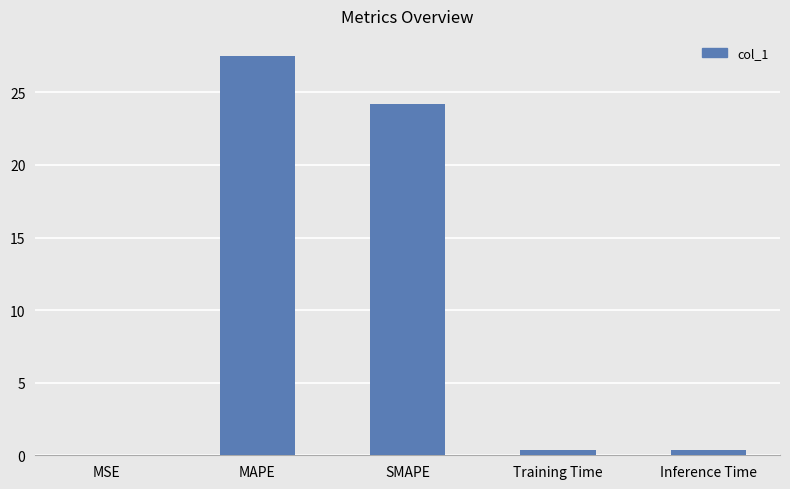

Which has a higher value, MSE or MAPE?

MAPE